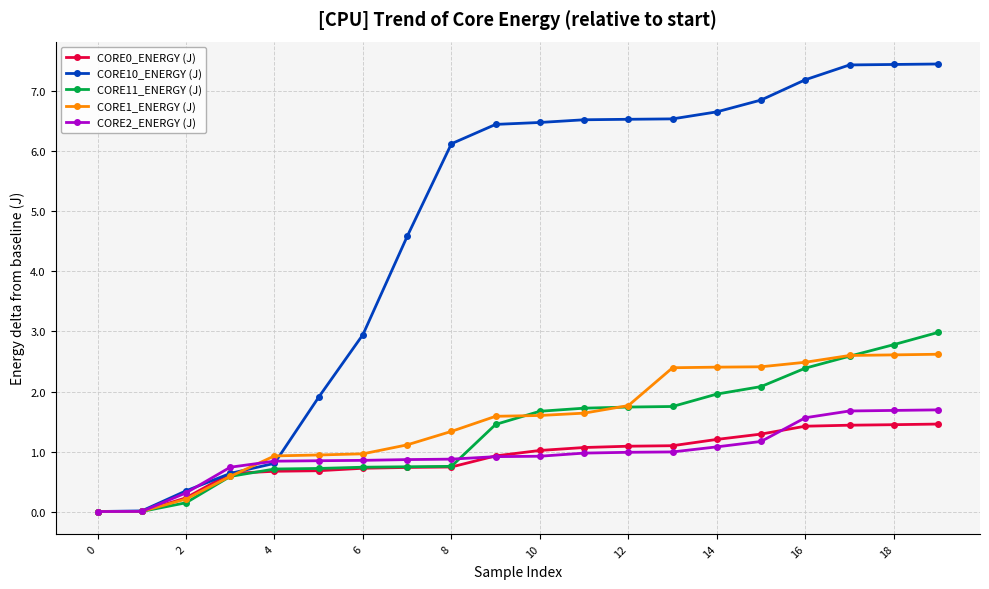

What is the maximum value for CORE10_ENERGY (J)?

7.5